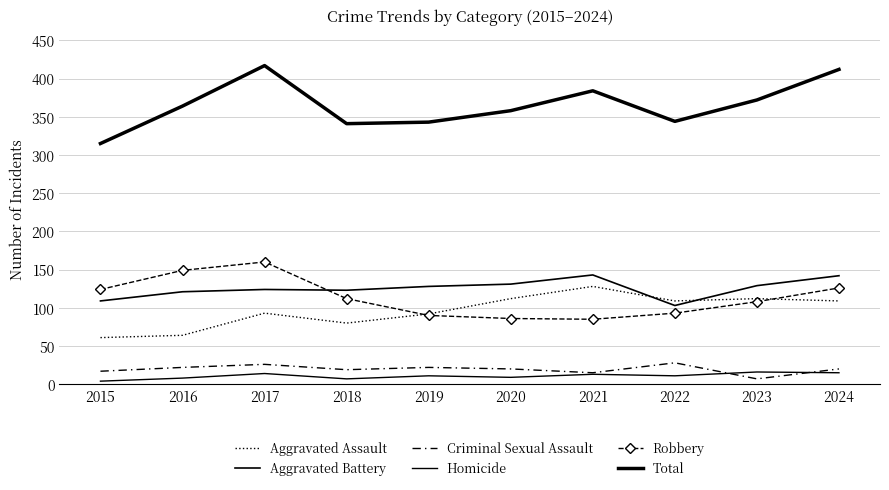

How many data points does each series have?

10